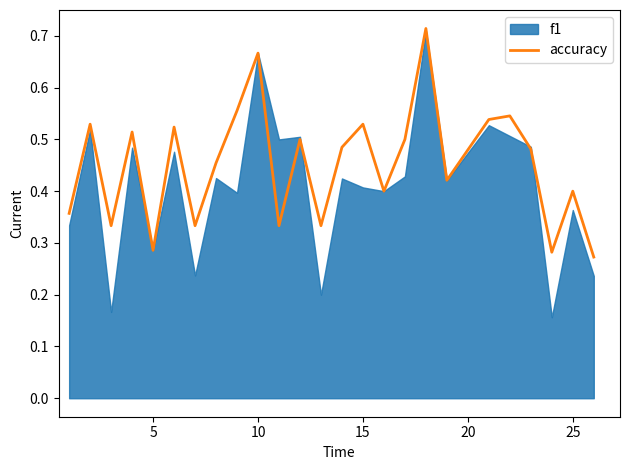

True or false: accuracy has a value of 0.4 at 25.

True